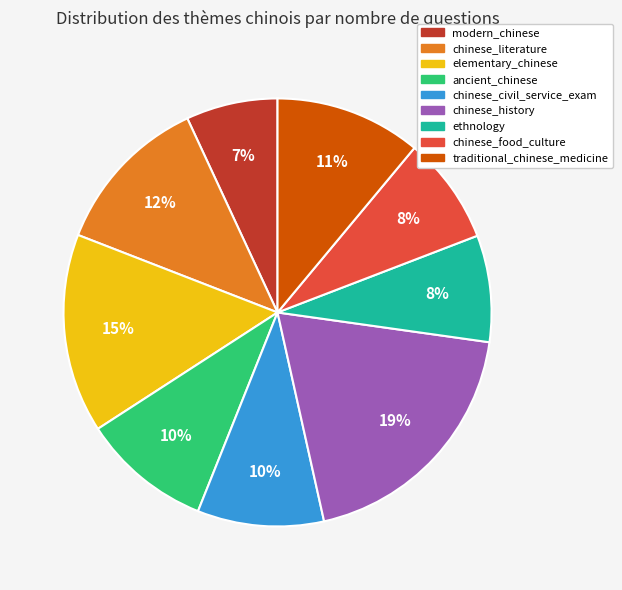

To the nearest percent, what is the average slice percentage?

11%